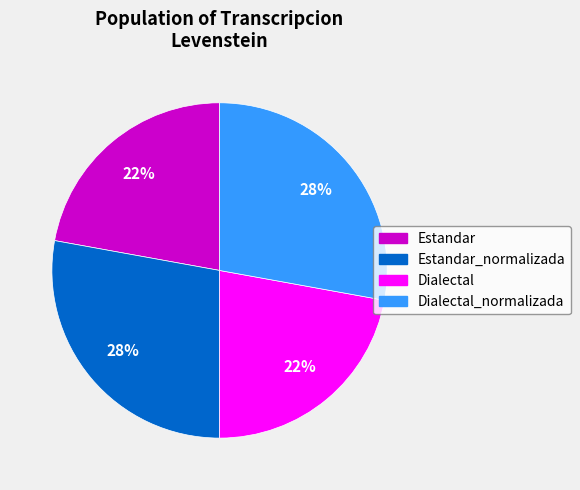

Is there a majority slice in this chart?

No